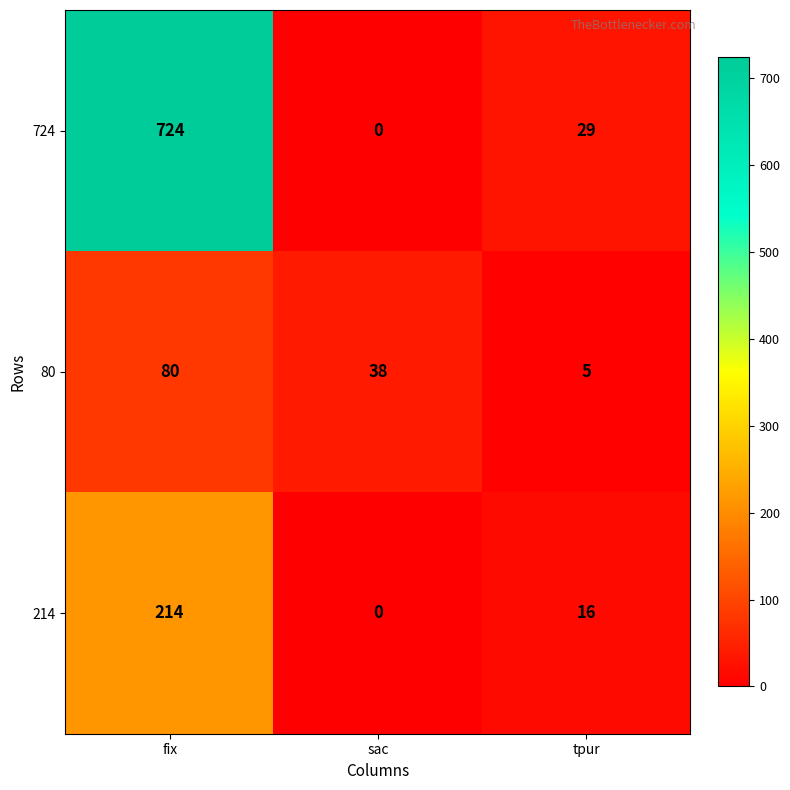

Which category has the highest value across all series?

fix